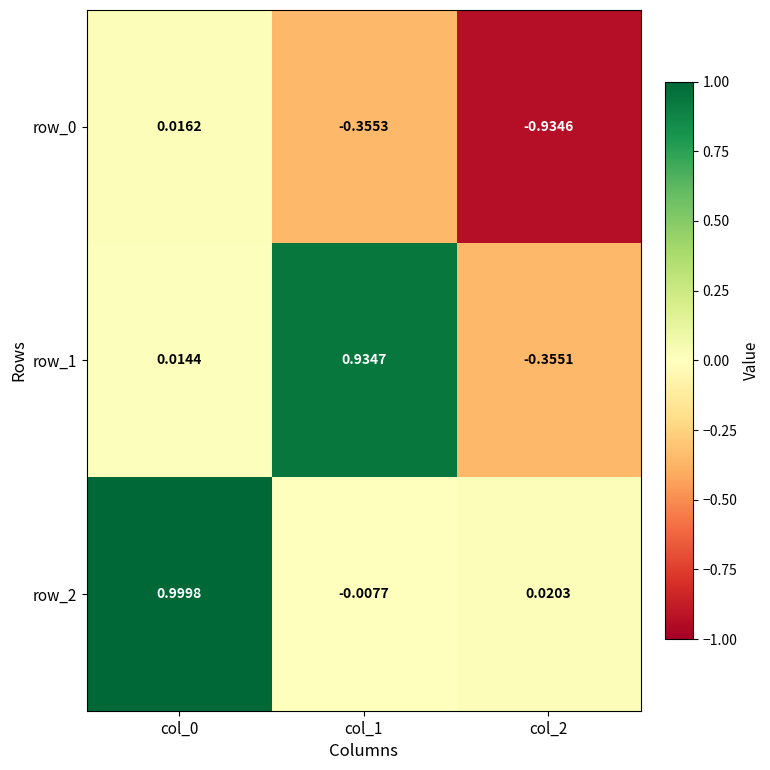

What is the difference between the maximum and minimum values in the row_0 series?

1.0